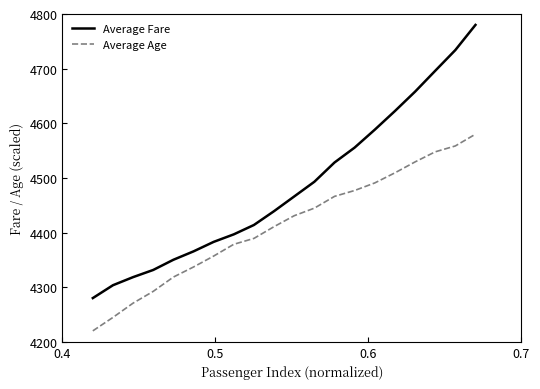

What is the highest value of the Average Fare series?

4780.0